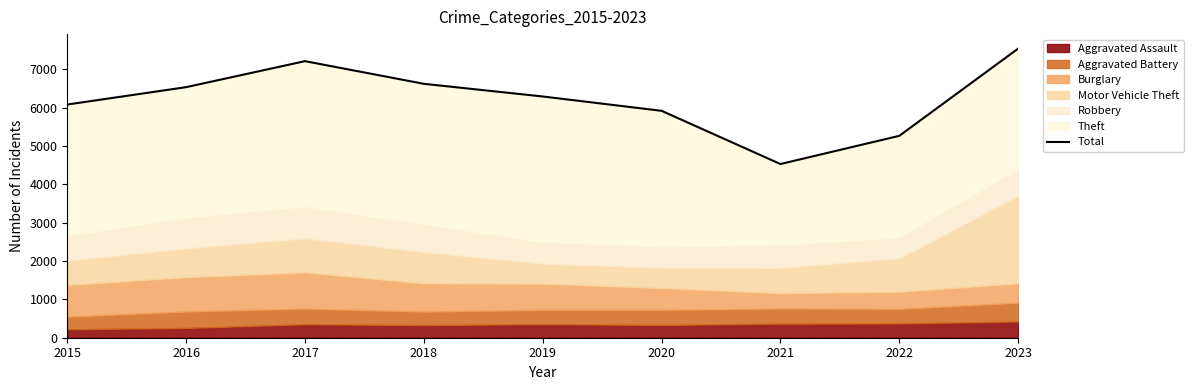

At which category does the data reach its first local valley?

2021